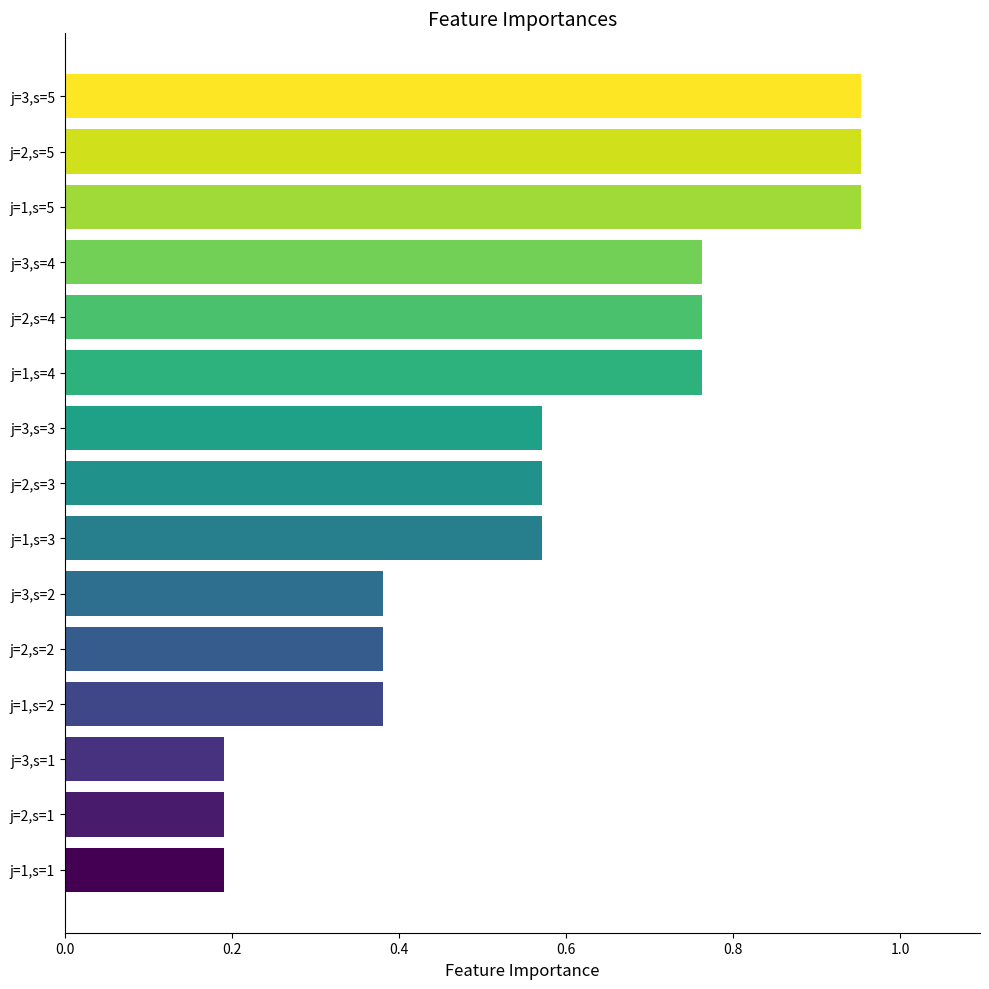

What is the sum of the values at j=3,s=4 and j=1,s=3?

1.3